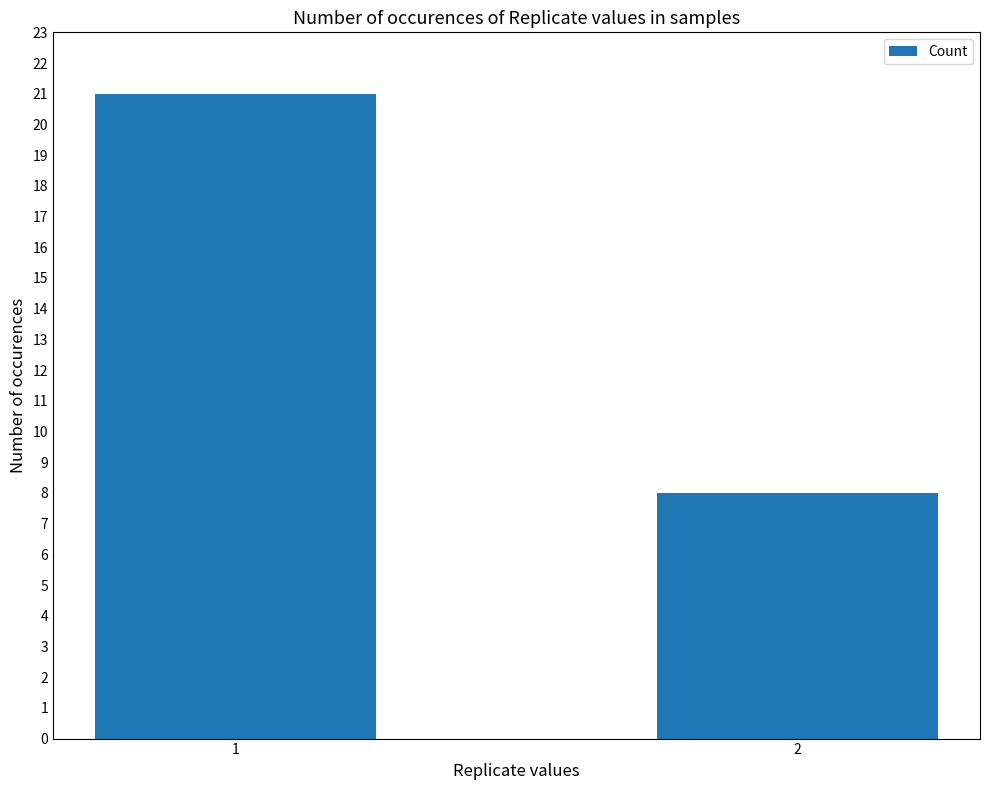

Reading left to right, what are all the values shown in this chart?

1=21	2=8